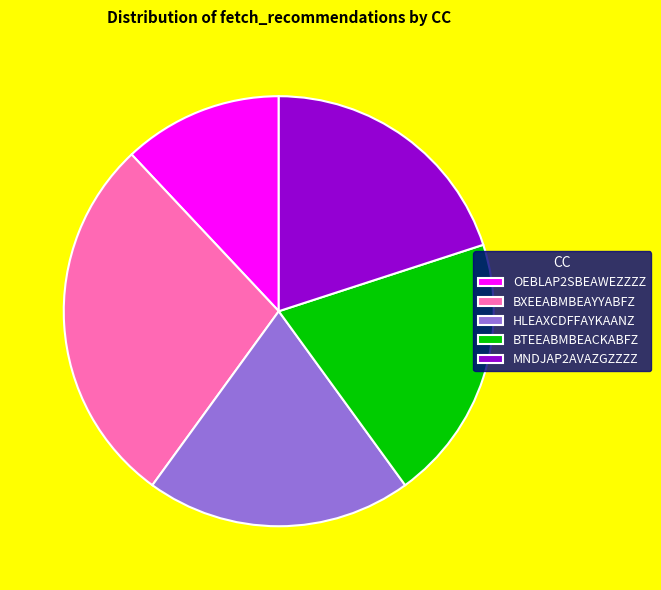

Do MNDJAP2AVAZGZZZZ and HLEAXCDFFAYKAANZ together represent more than half of the pie?

No